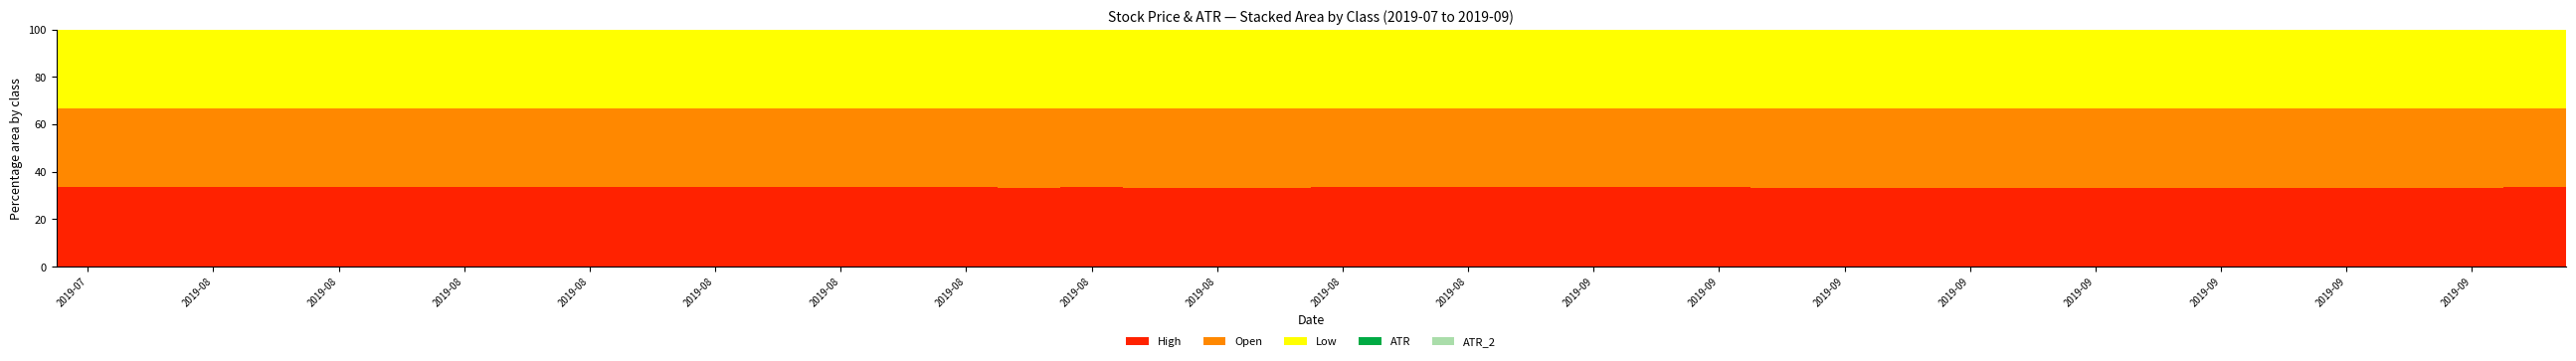

What is the maximum value for High?

33.4